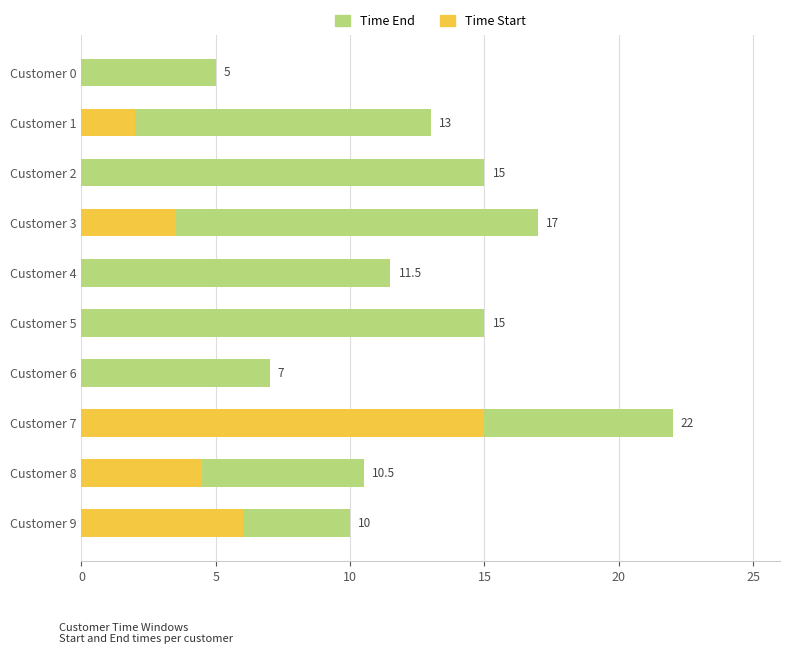

How many data points in Time Start are less than 2?

5